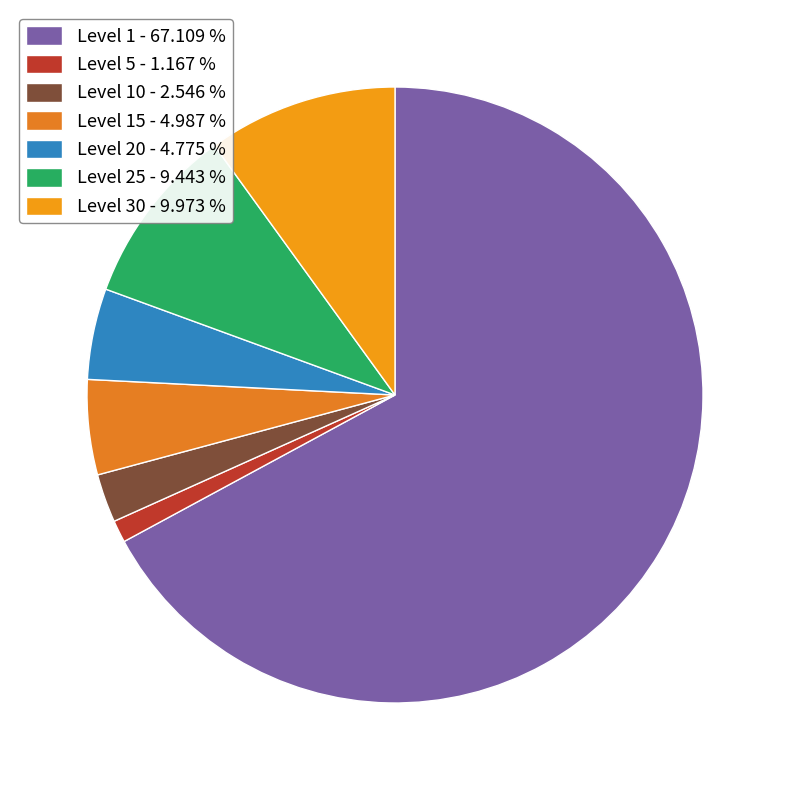

Does any single category account for the majority?

Yes